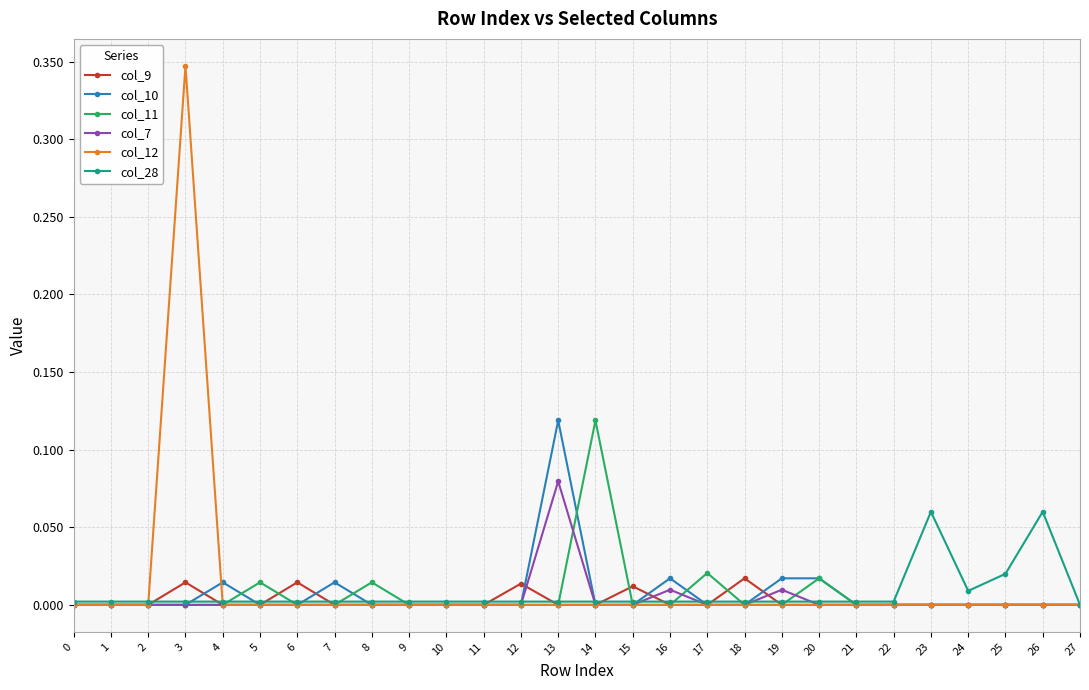

Is it true that col_10 equals 0.0 at 7?

True